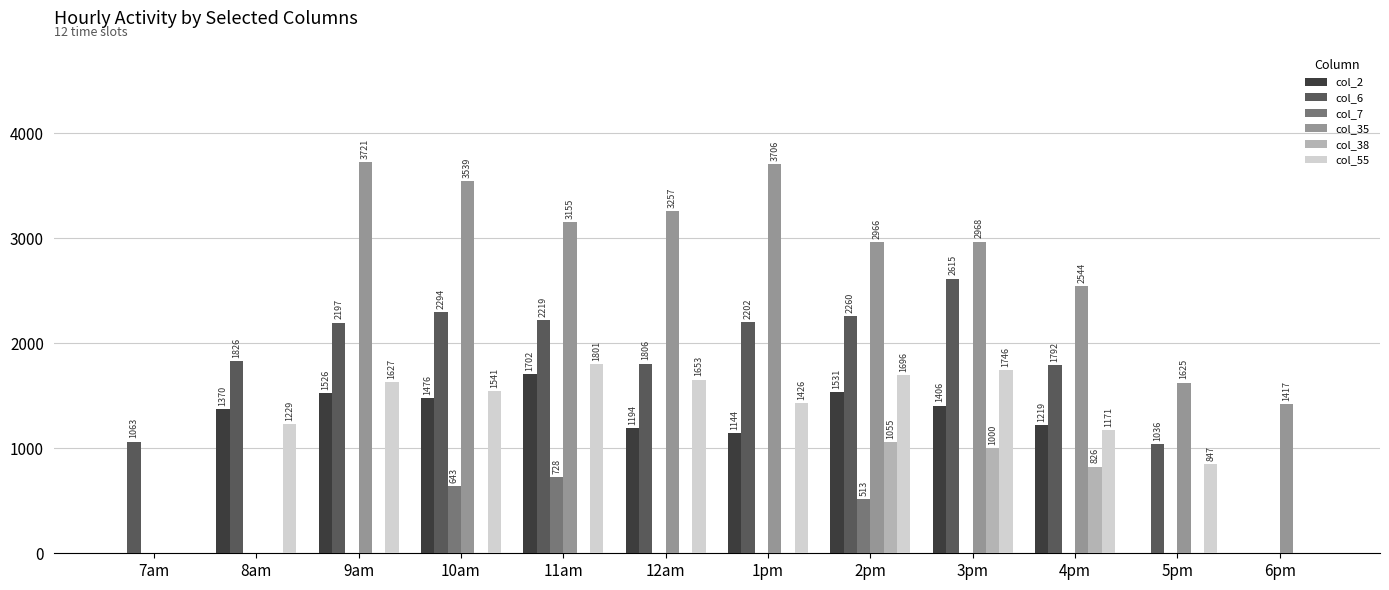

The value of col_7 at 6pm is 407.3. True or false?

False